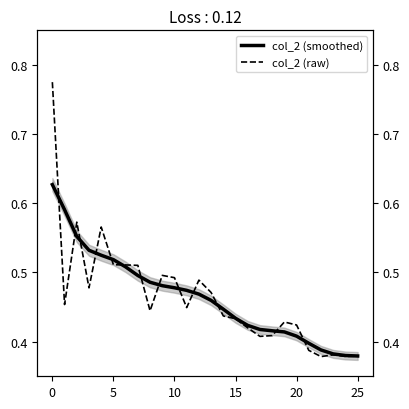

Which series has the widest spread of values?

col_2 (raw)